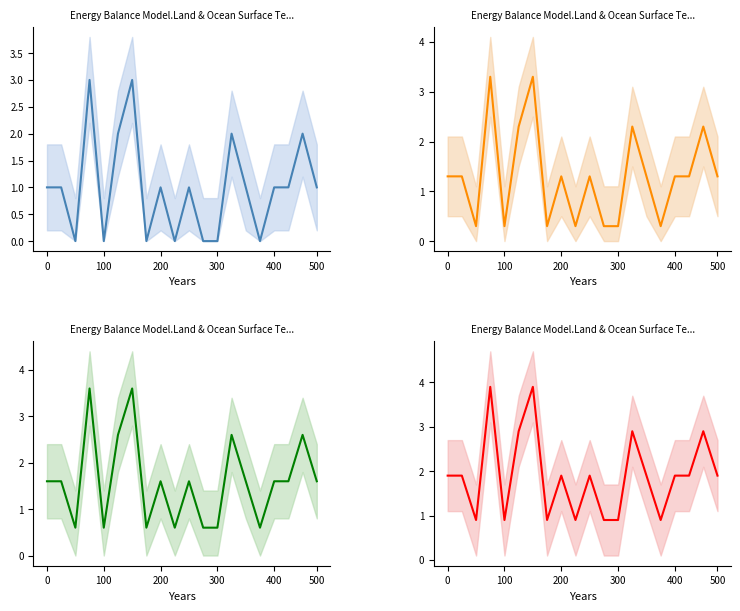

How many distinct data groups are displayed?

1